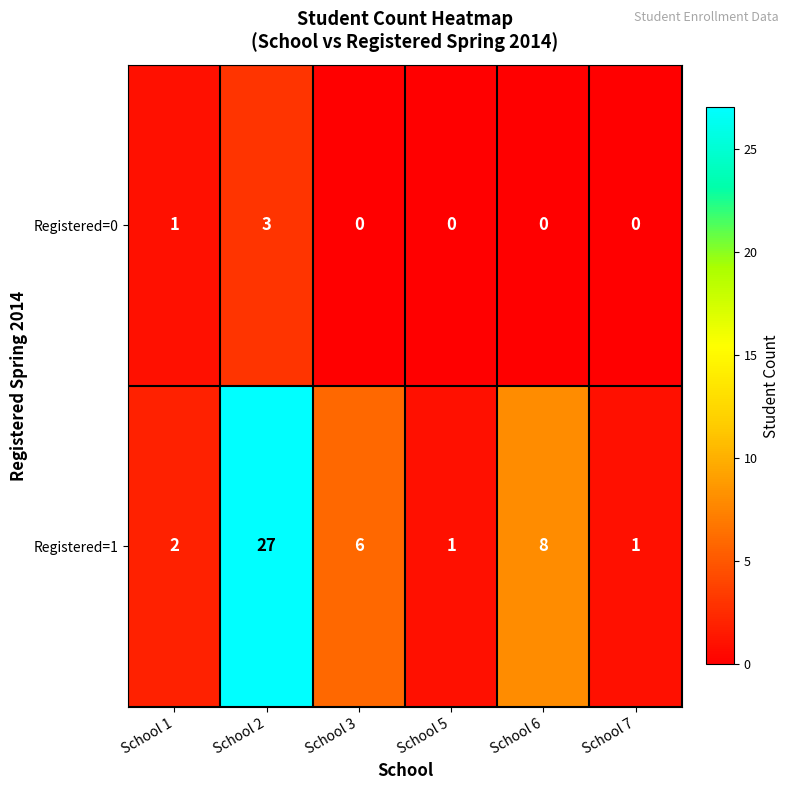

Reading left to right, list all the values displayed in this chart.

Registered=0: School 1=1	School 2=3	School 3=0	School 5=0	School 6=0	School 7=0
Registered=1: School 1=2	School 2=27	School 3=6	School 5=1	School 6=8	School 7=1